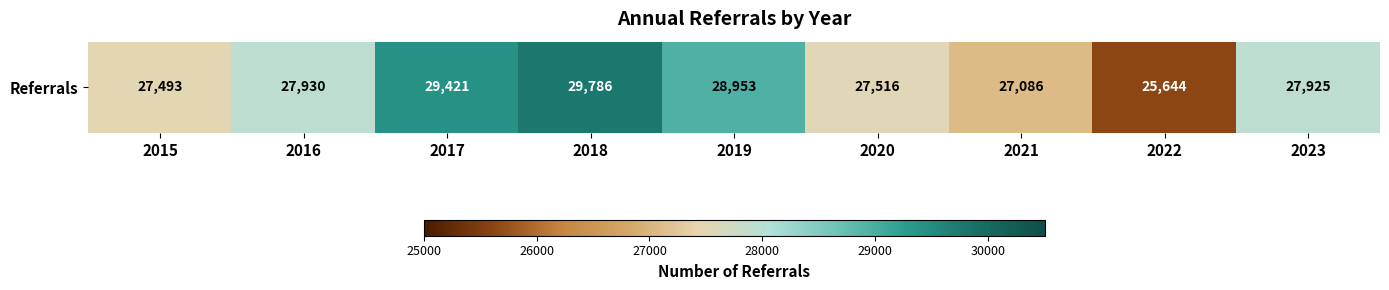

List the labels in order of value, largest first.

2018, 2017, 2019, 2016, 2023, 2020, 2015, 2021, 2022